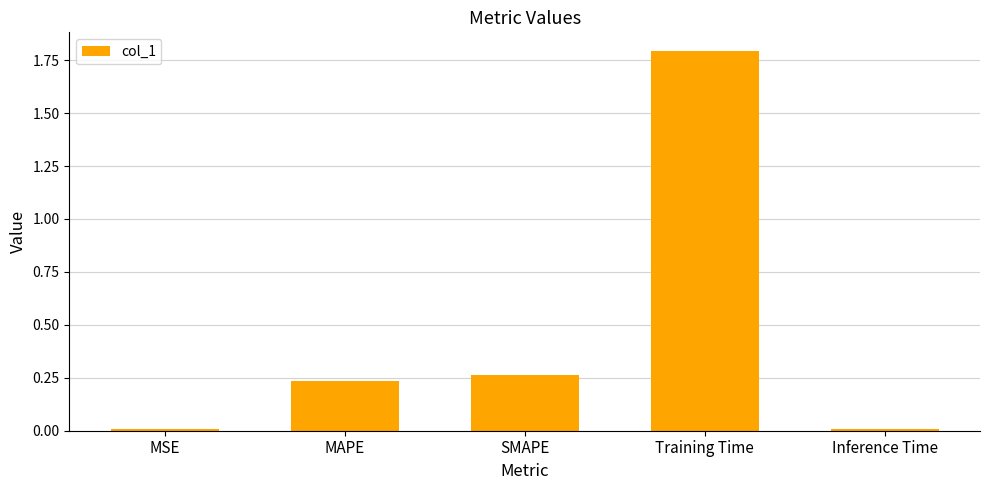

True or false: the data shows 0.0 at MSE.

True